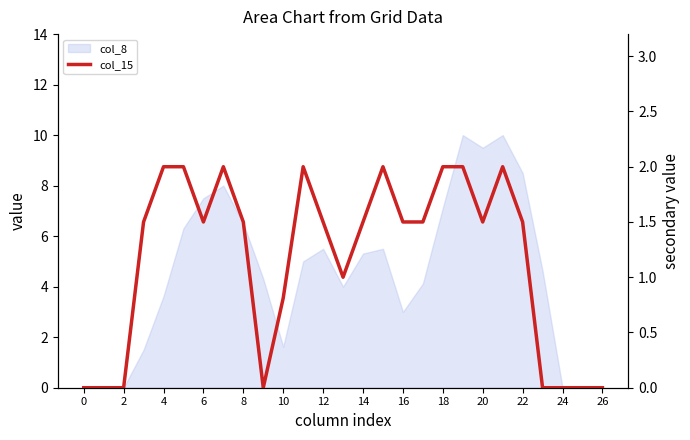

The chart shows a value of 2.6 at 20. True or false?

False